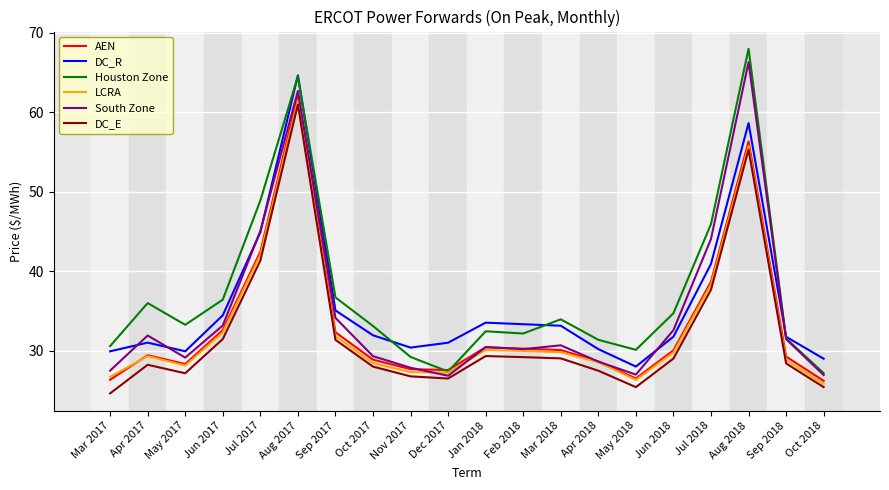

Read the AEN value at Oct 2017.

28.8